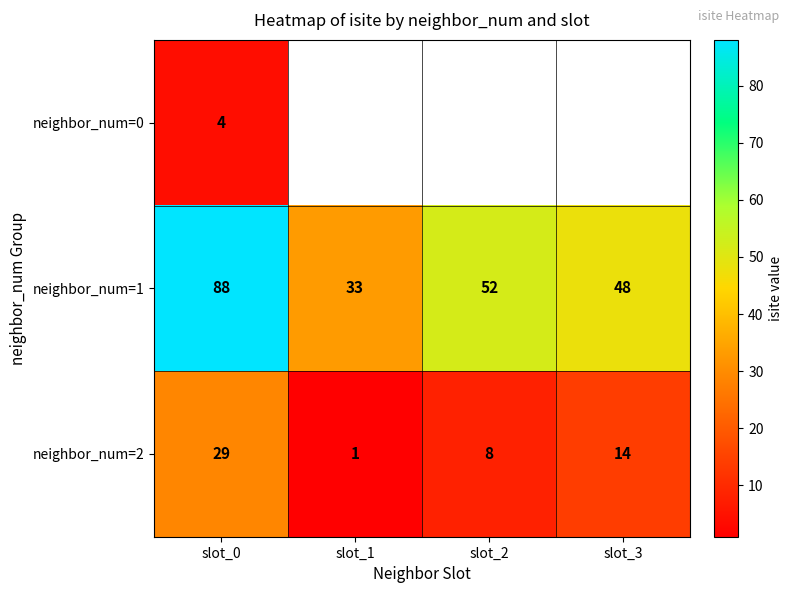

What is the maximum value for neighbor_num=1?

88